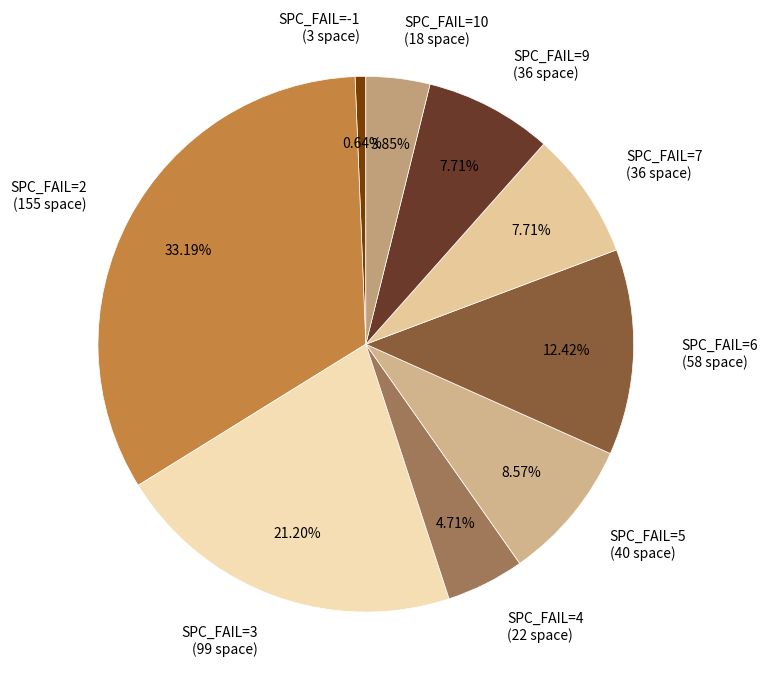

Between SPC_FAIL=6 (58 space) and SPC_FAIL=-1 (3 space), which is larger?

SPC_FAIL=6 (58 space)